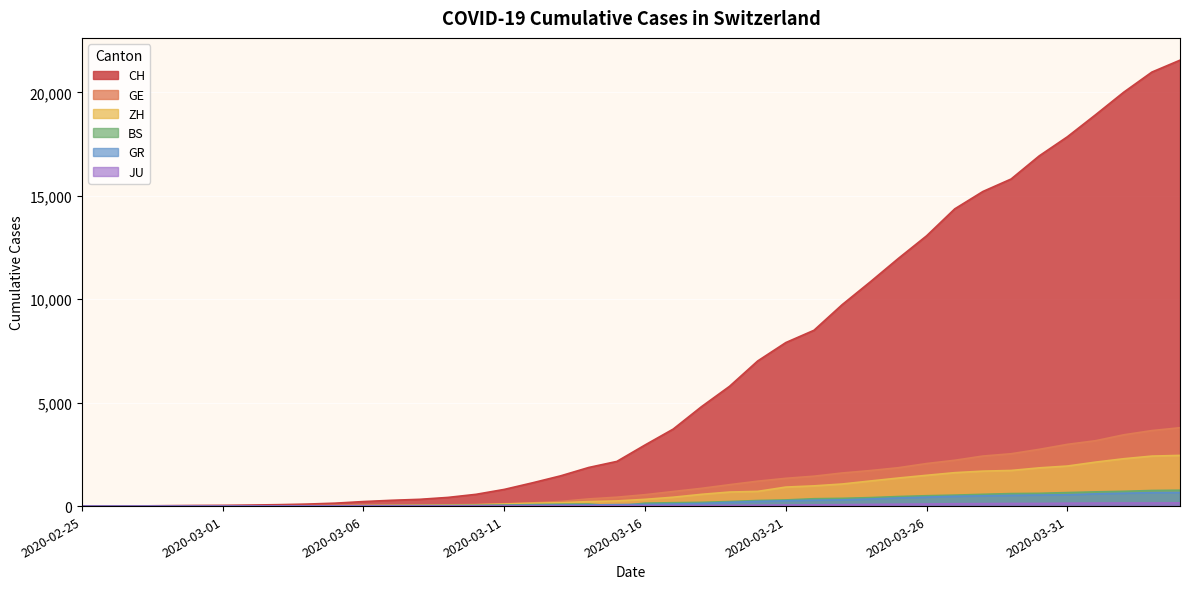

Which series has the largest total across all categories?

CH